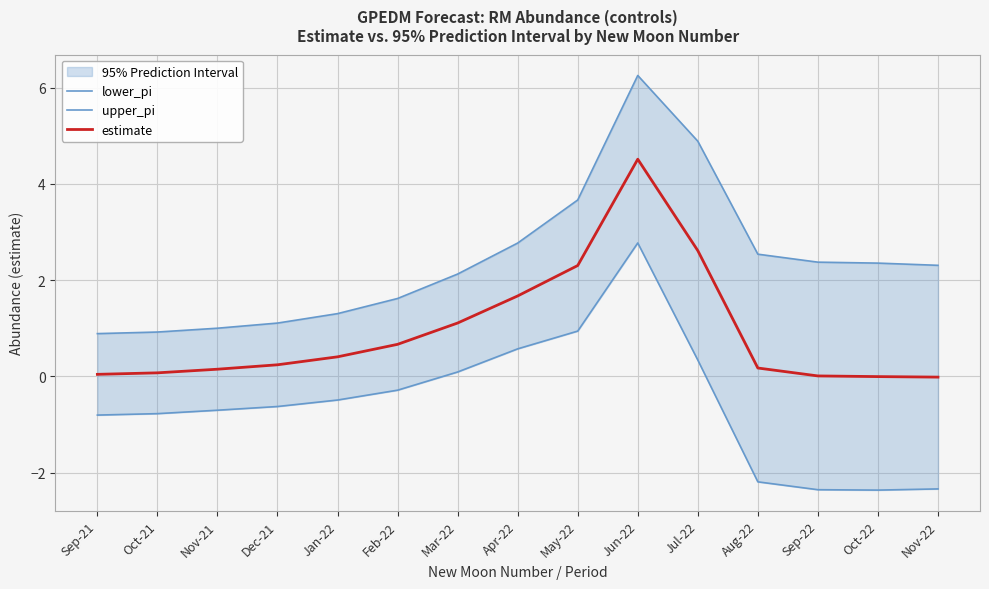

True or false: estimate has a value of 1.7 at Apr-22.

True